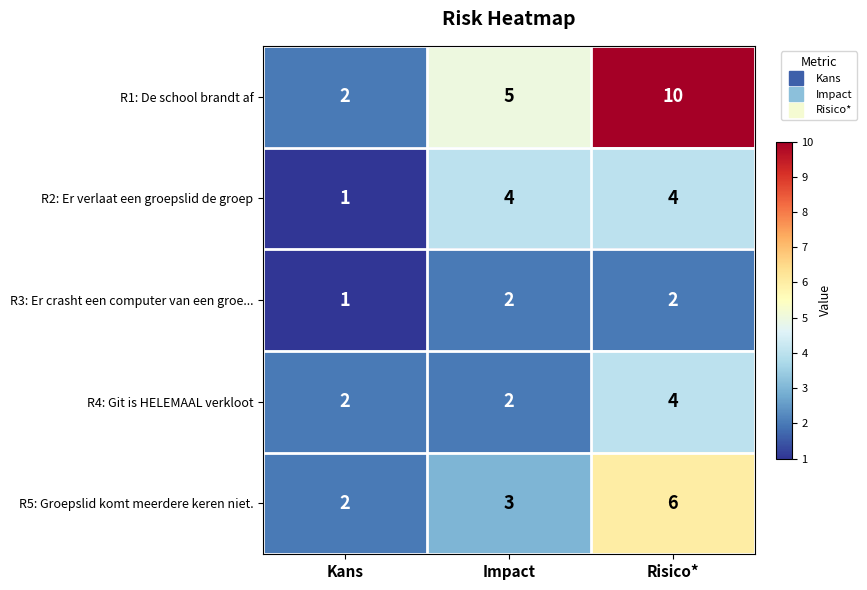

List the labels in order of R1: De school brandt af value, smallest first.

Kans, Impact, Risico*